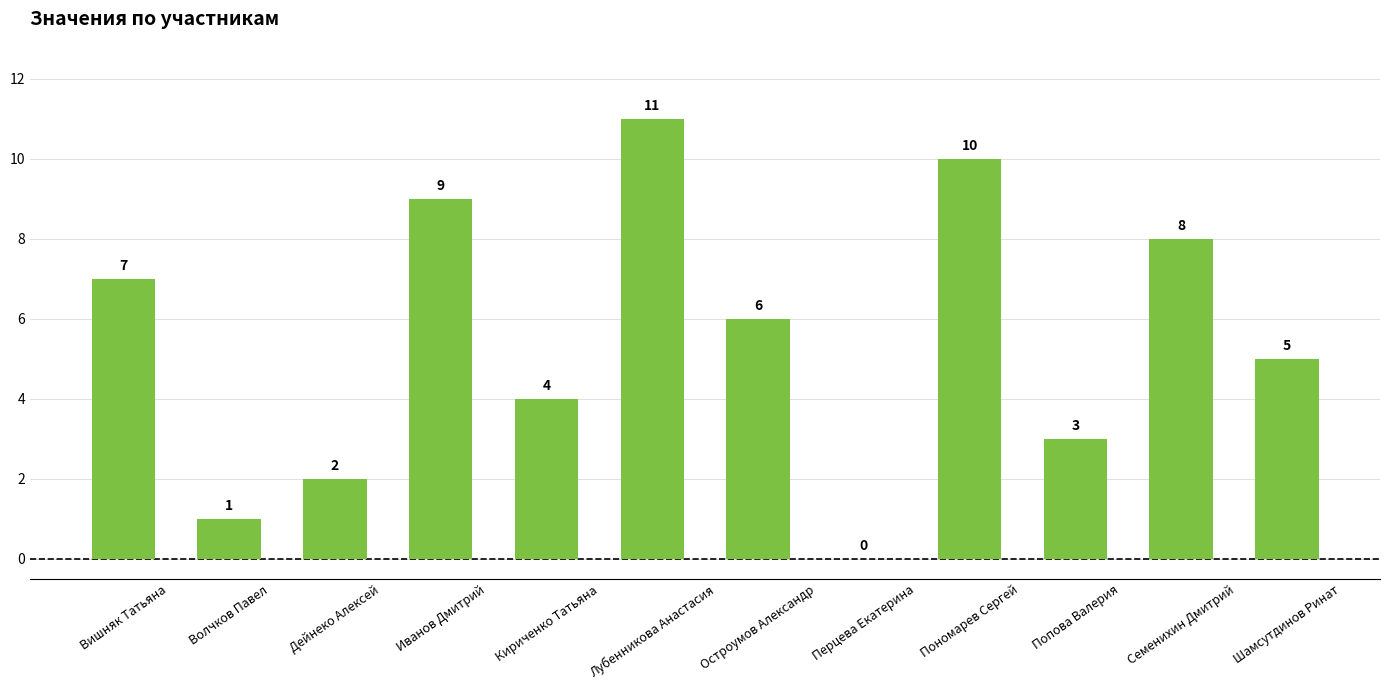

True or false: the data shows 2 at Дейнеко Алексей.

True